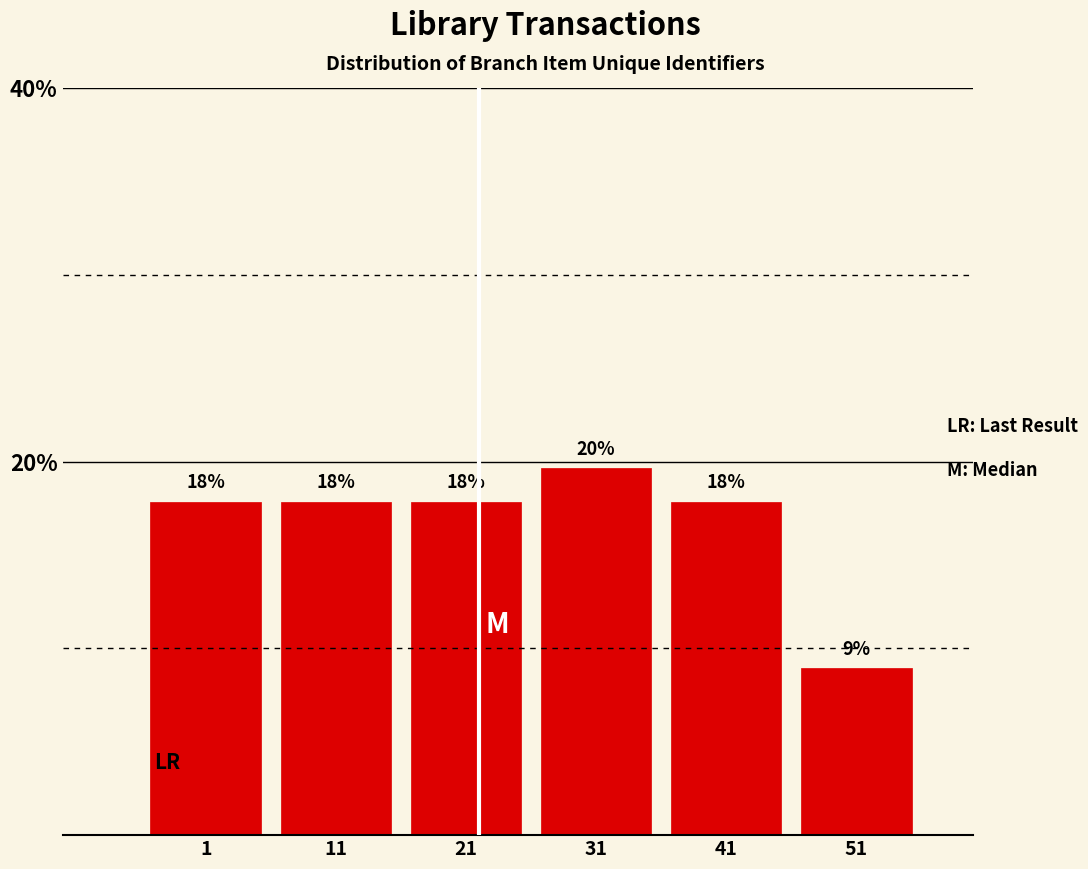

How many bars are there in total?

6